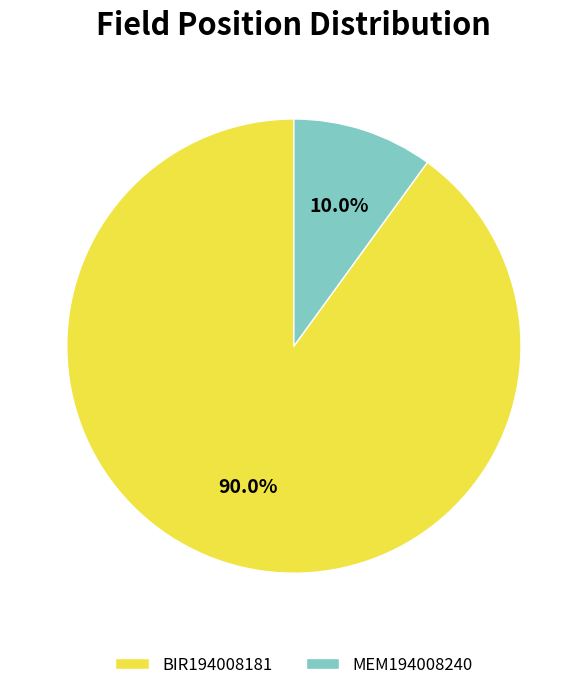

Rank the categories by value from lowest to highest.

MEM194008240, BIR194008181